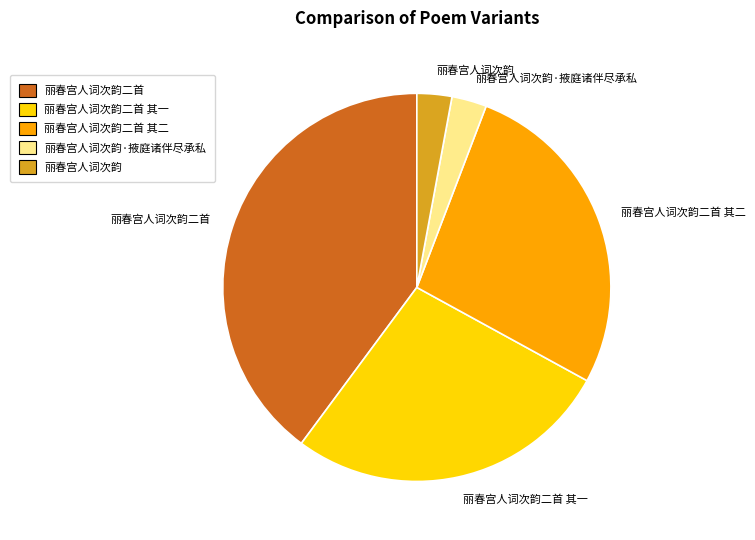

Is it true that 丽春宫人词次韵二首 其一 is 33% of the pie?

False